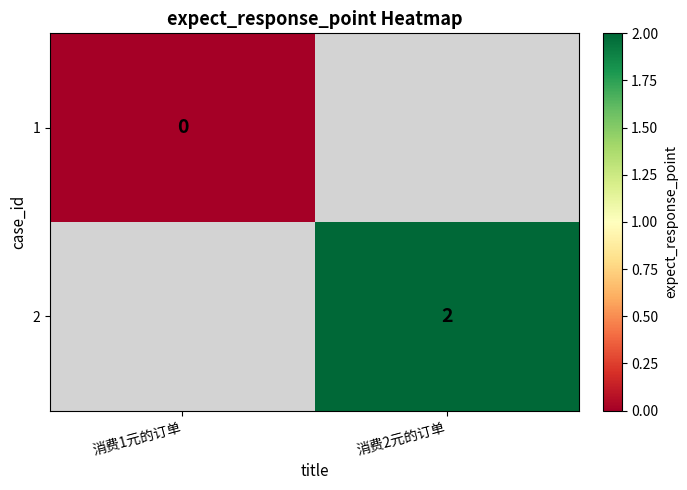

The 2 series shows 1 at 消费2元的订单. True or false?

False